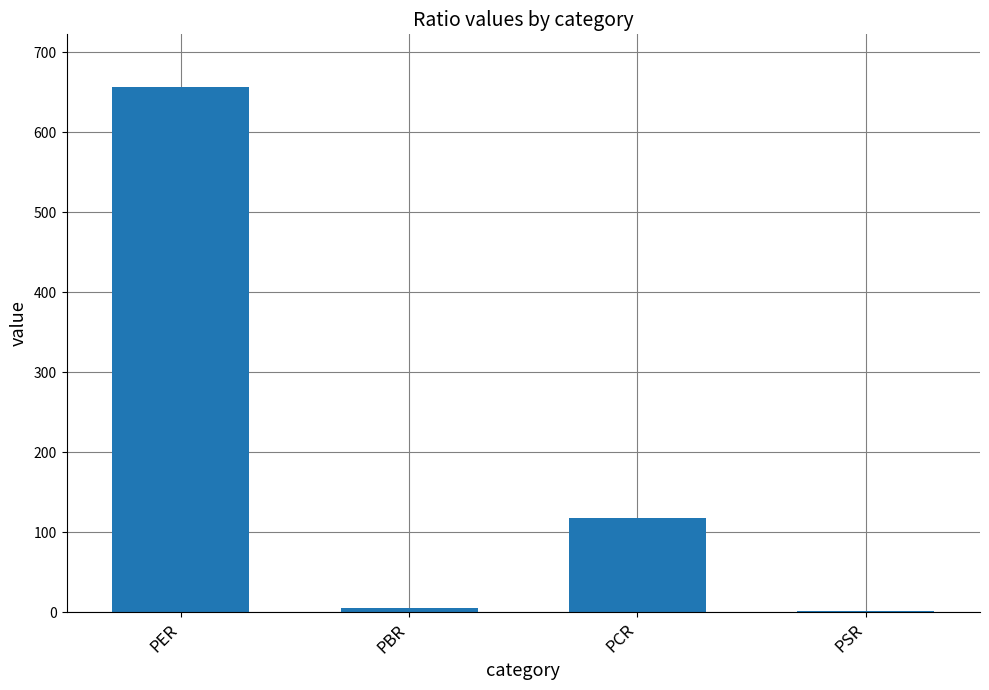

What is the change in value from PBR to PCR?

+112.5